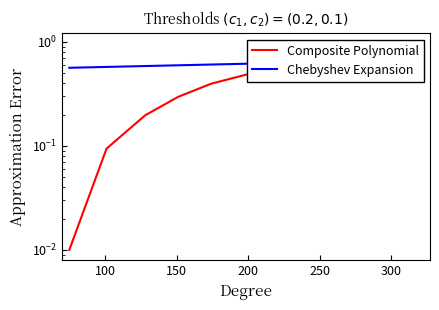

True or false: Chebyshev Expansion has a value of 0.3 at 350.

False